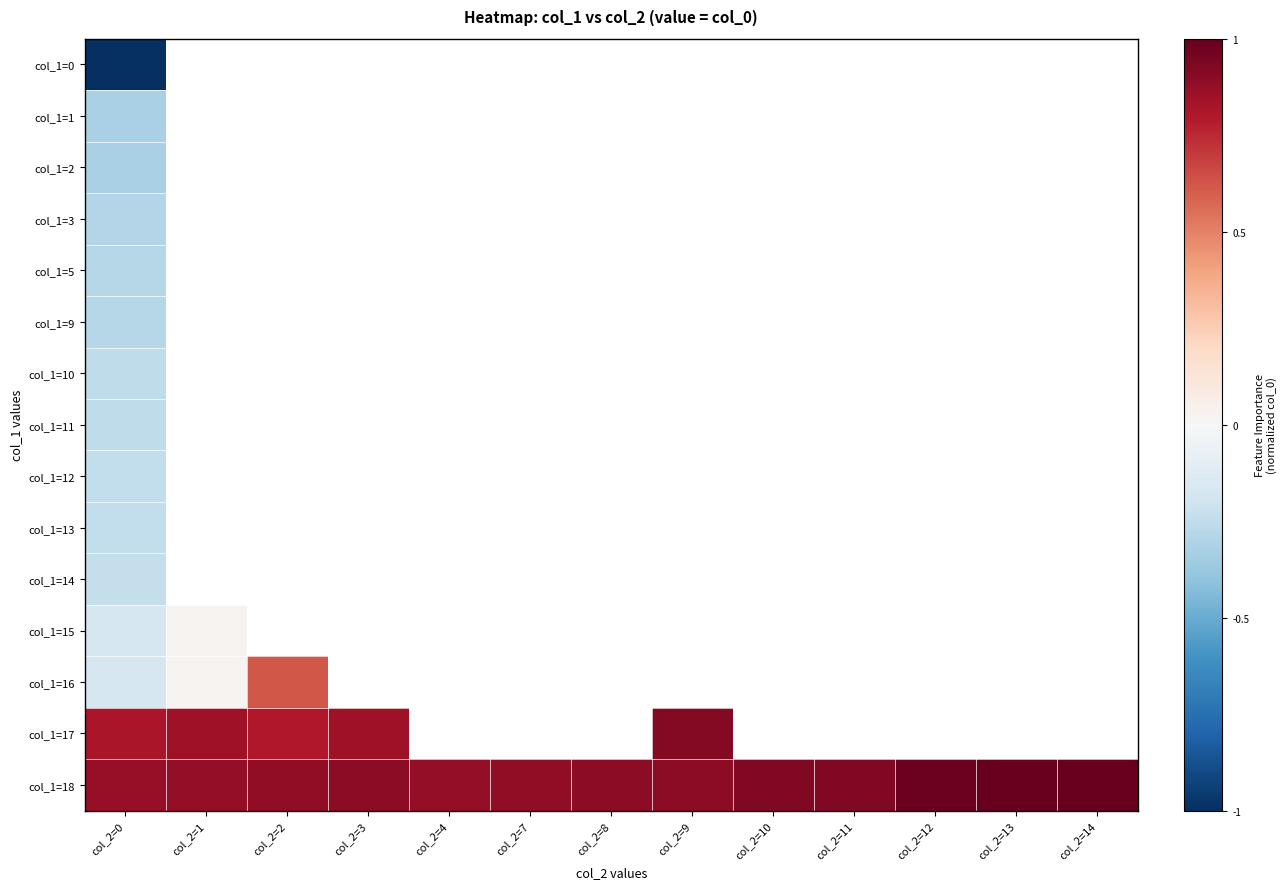

What is the minimum value for col_1=13?

-0.2